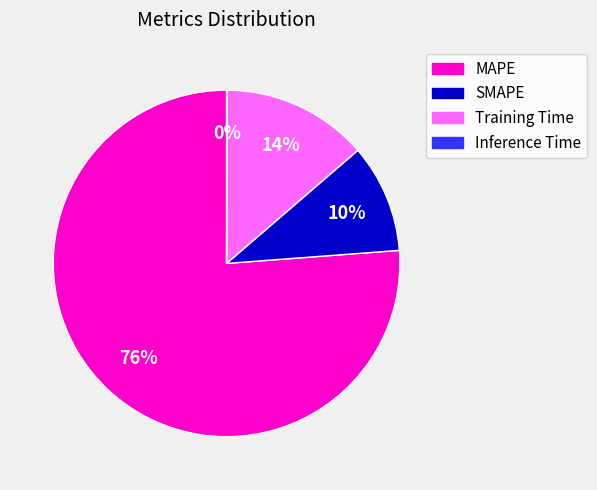

To the nearest percent, what is the average slice percentage?

25%